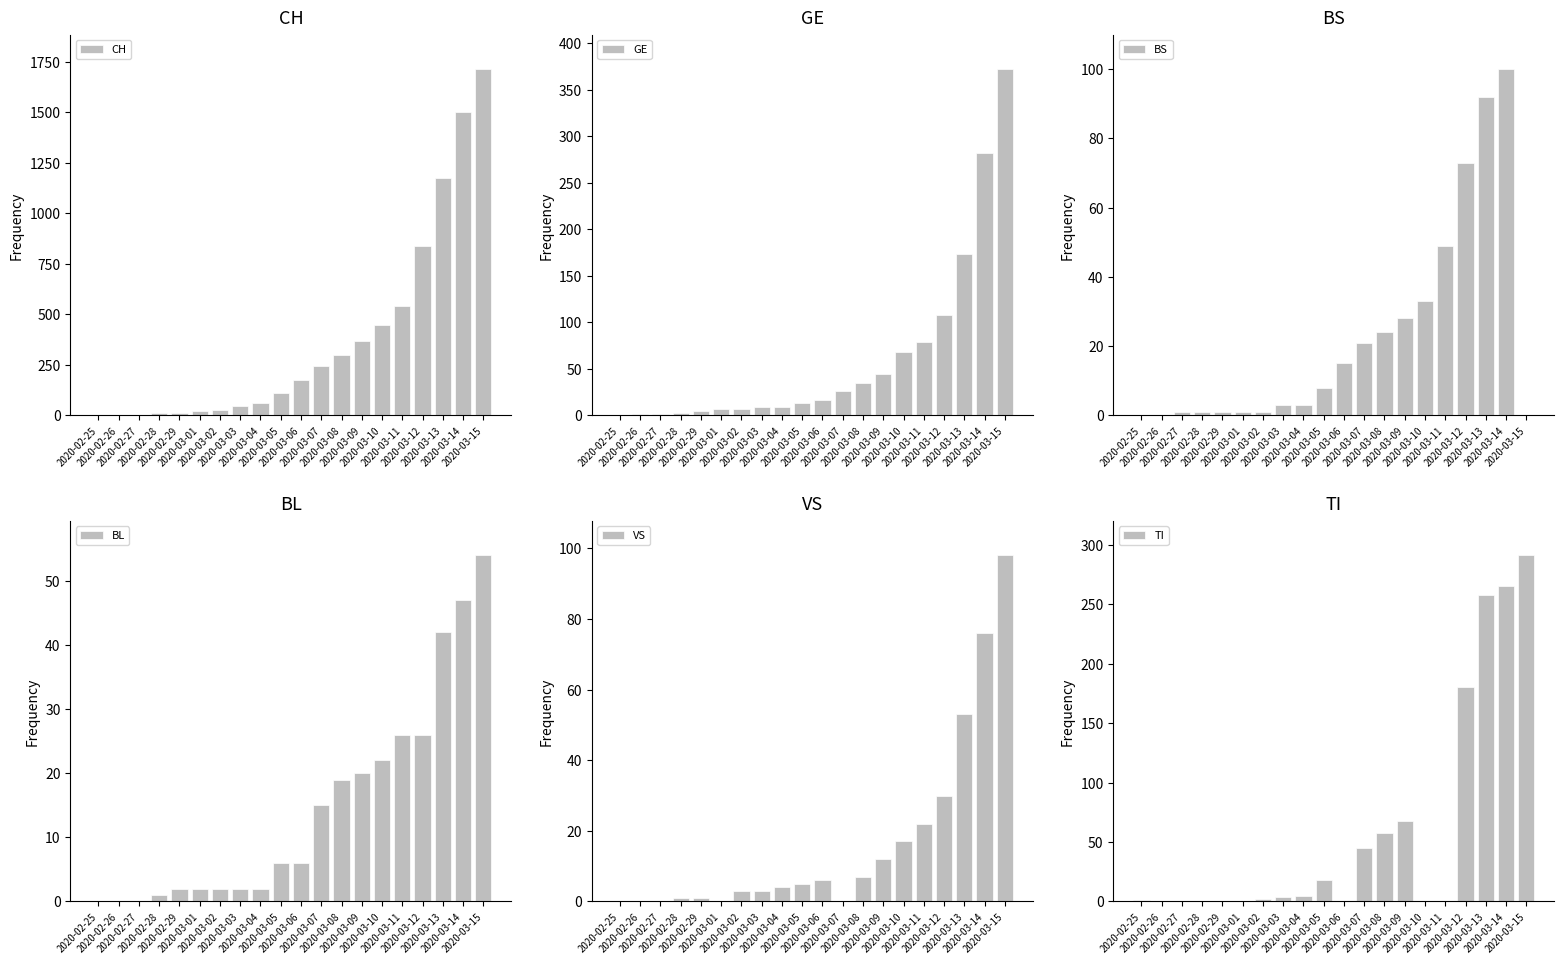

The value of BL at 2020-03-01 is 1. True or false?

False